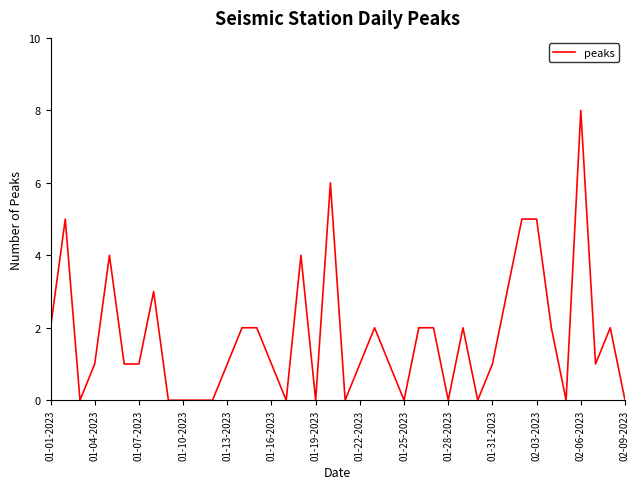

What is the difference between the maximum and minimum values?

8